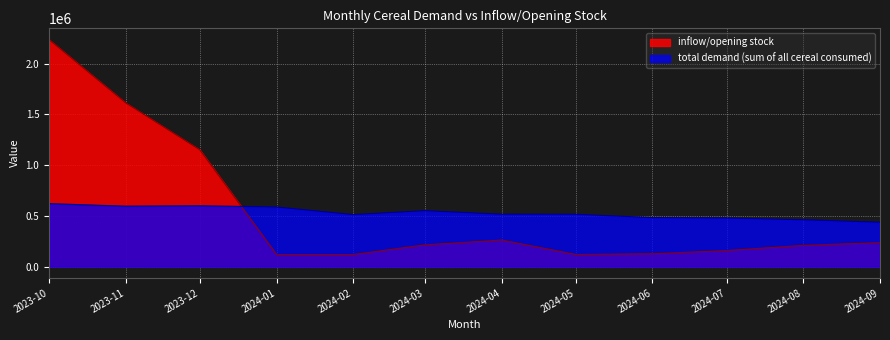

What is the highest value of the total demand (sum of all cereal consumed) series?

620553.9